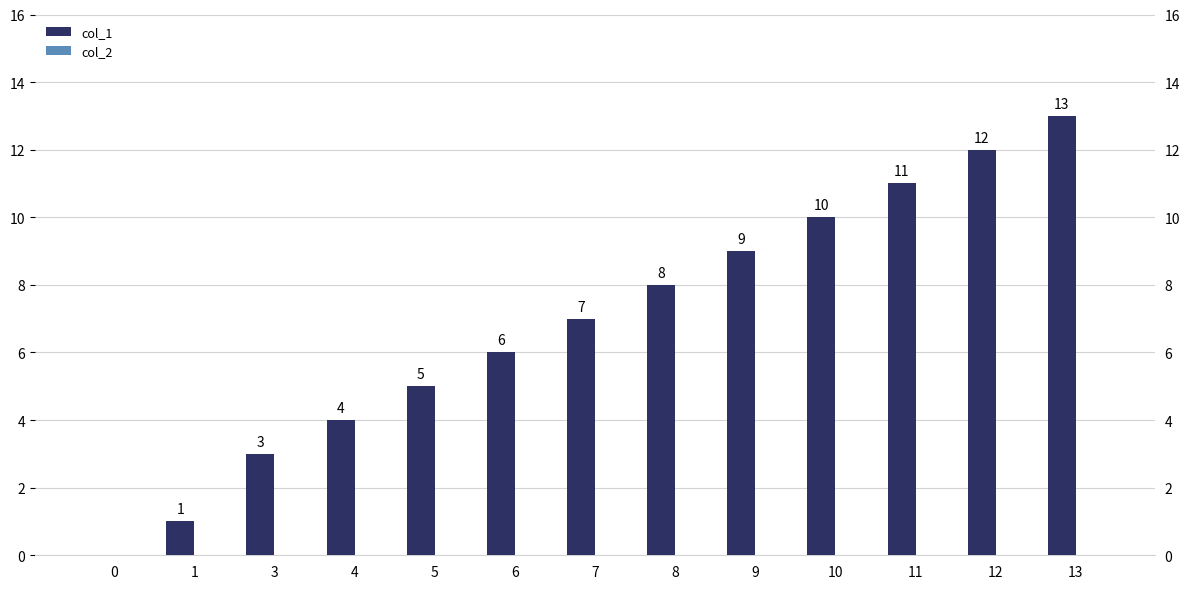

At which label is col_1 closest to 6?

6